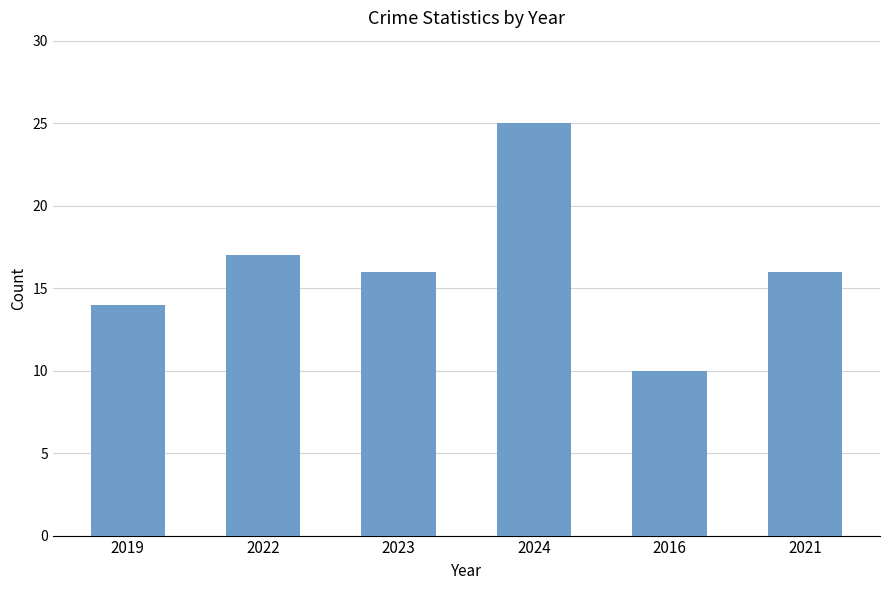

Reading left to right, transcribe all the data shown in this chart.

2019=14	2022=17	2023=16	2024=25	2016=10	2021=16